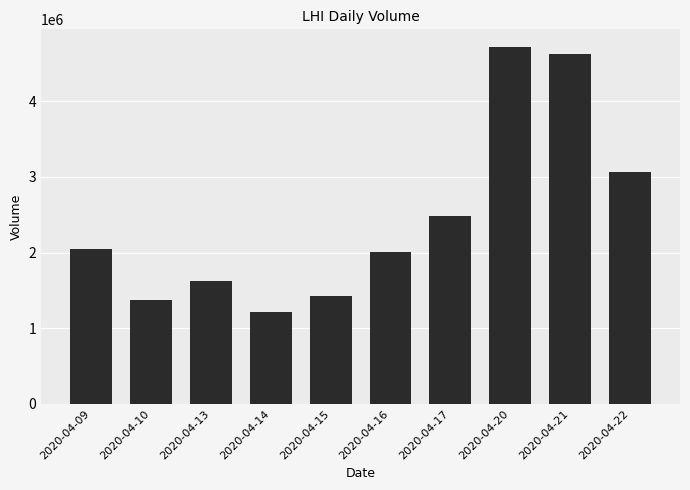

How many bars are there in total?

10